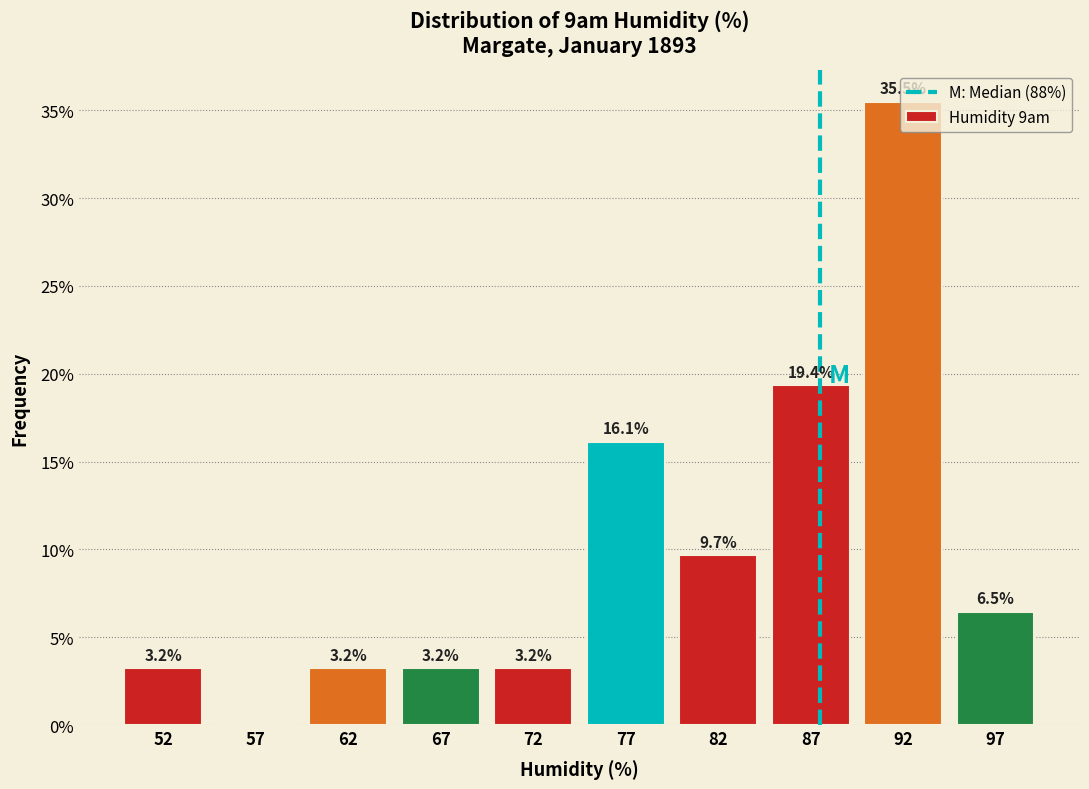

Which range on the x-axis has the tallest bar?

90 to 95